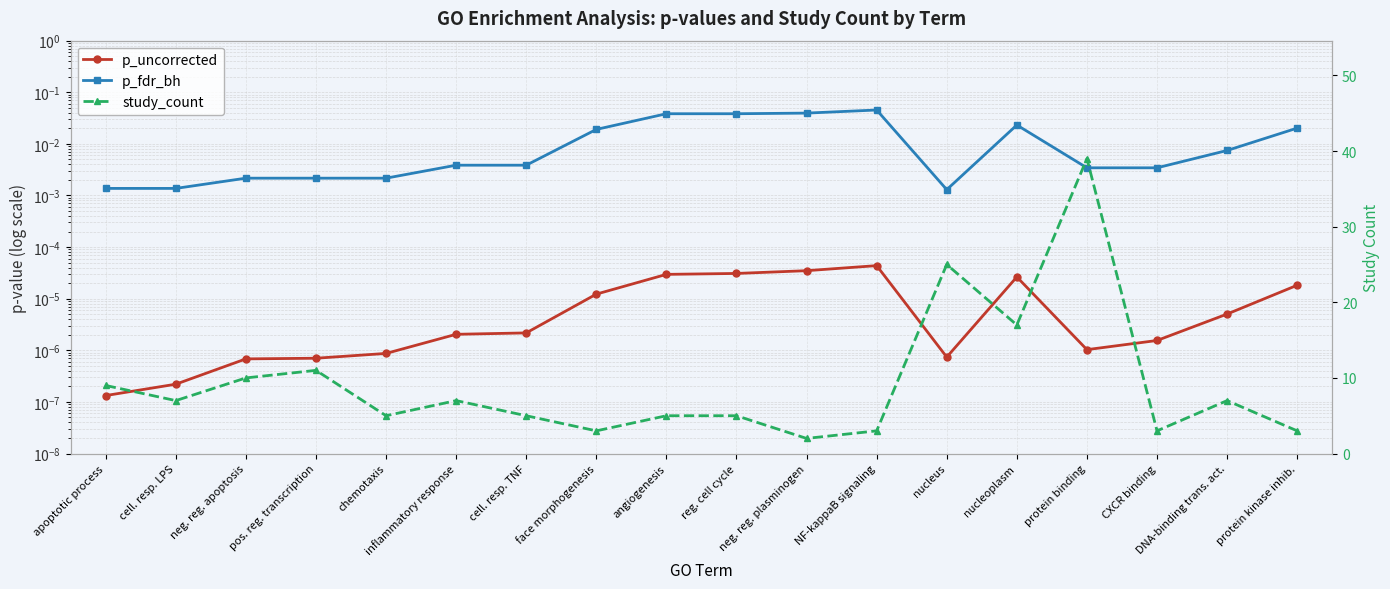

Where is p_uncorrected nearest to the value 0?

apoptotic process